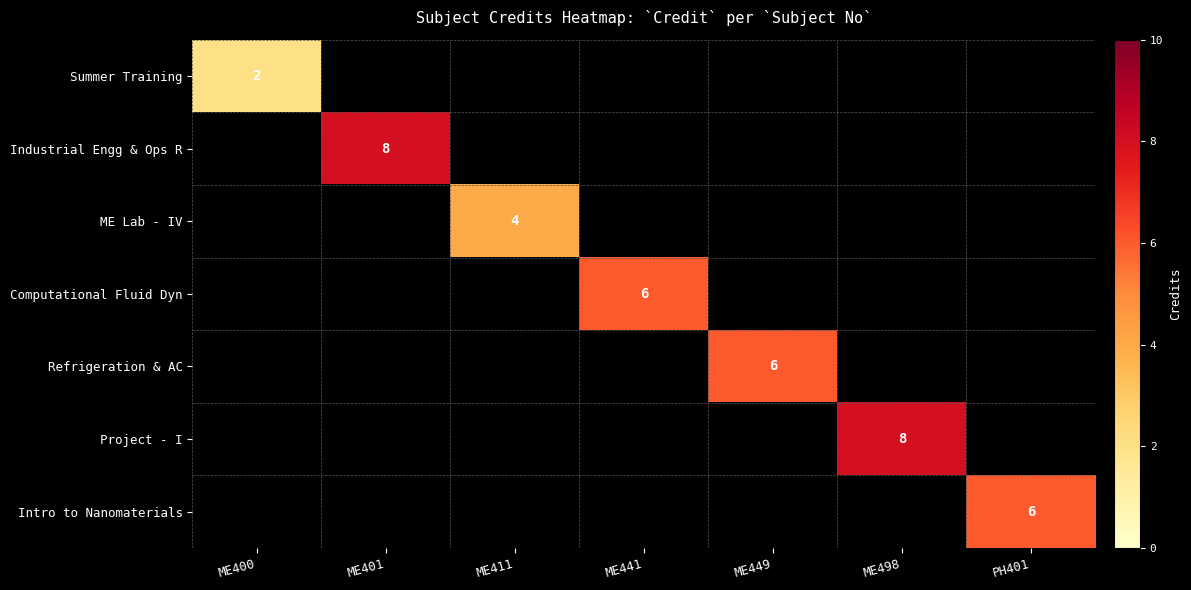

True or false: Project - I has a value of 12.2 at ME498.

False